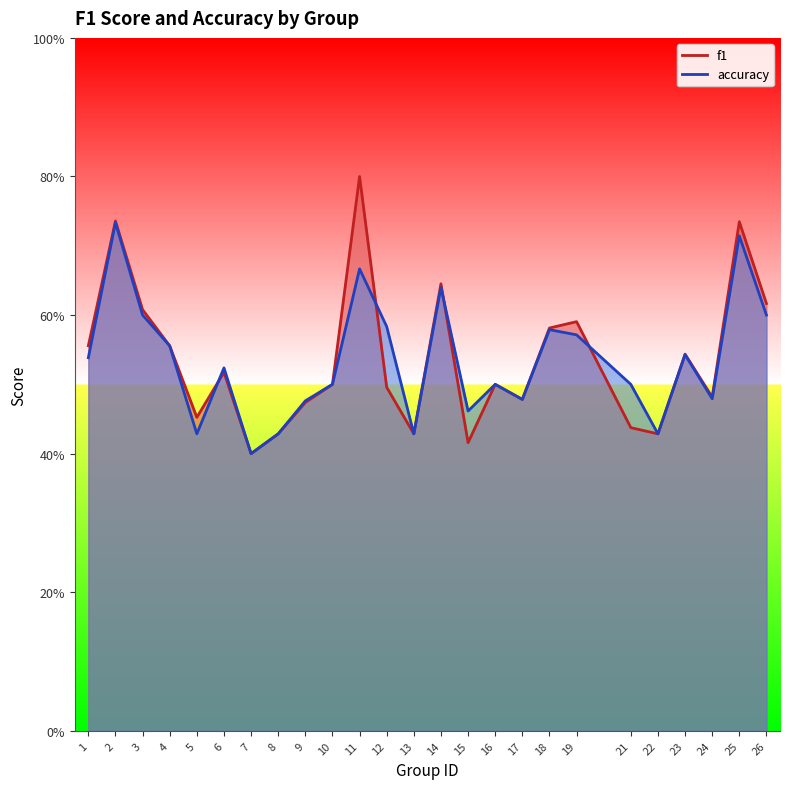

At 12, list the series in order from largest to smallest.

accuracy, f1